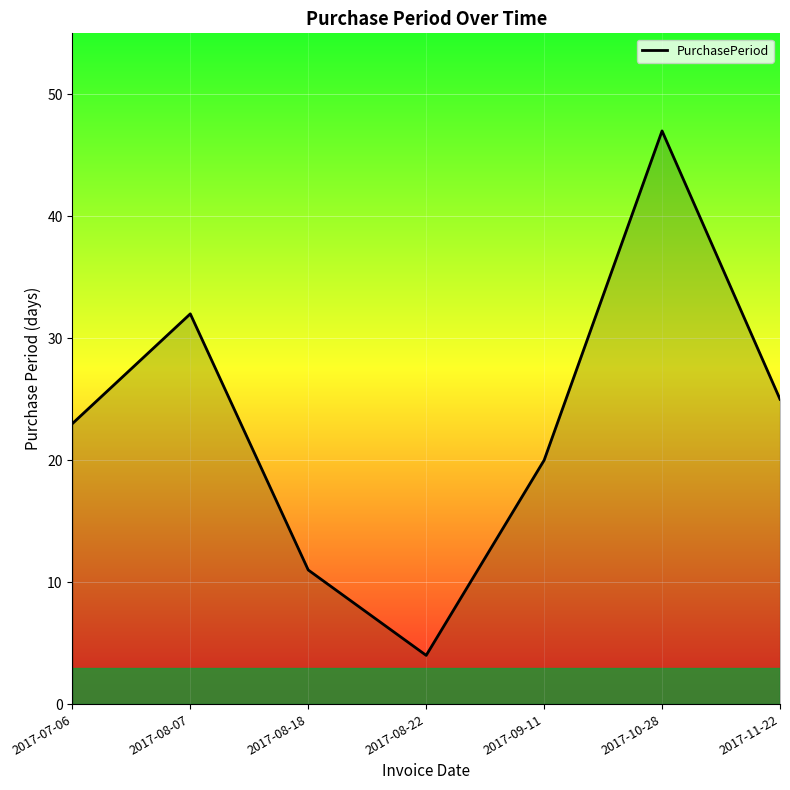

What is the approximate value at 2017-10-28, to the nearest 10?

50